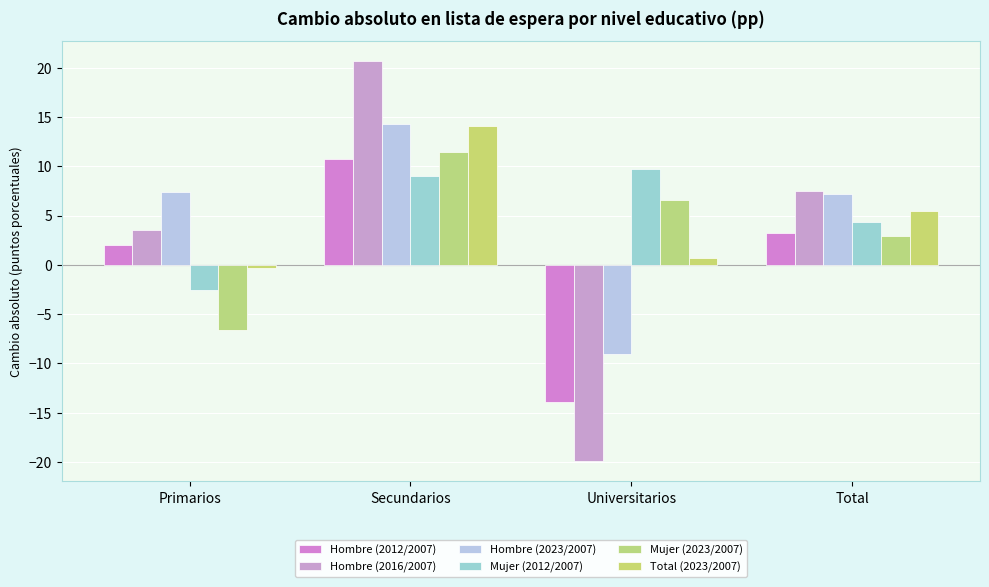

Count the number of categories in the chart.

4